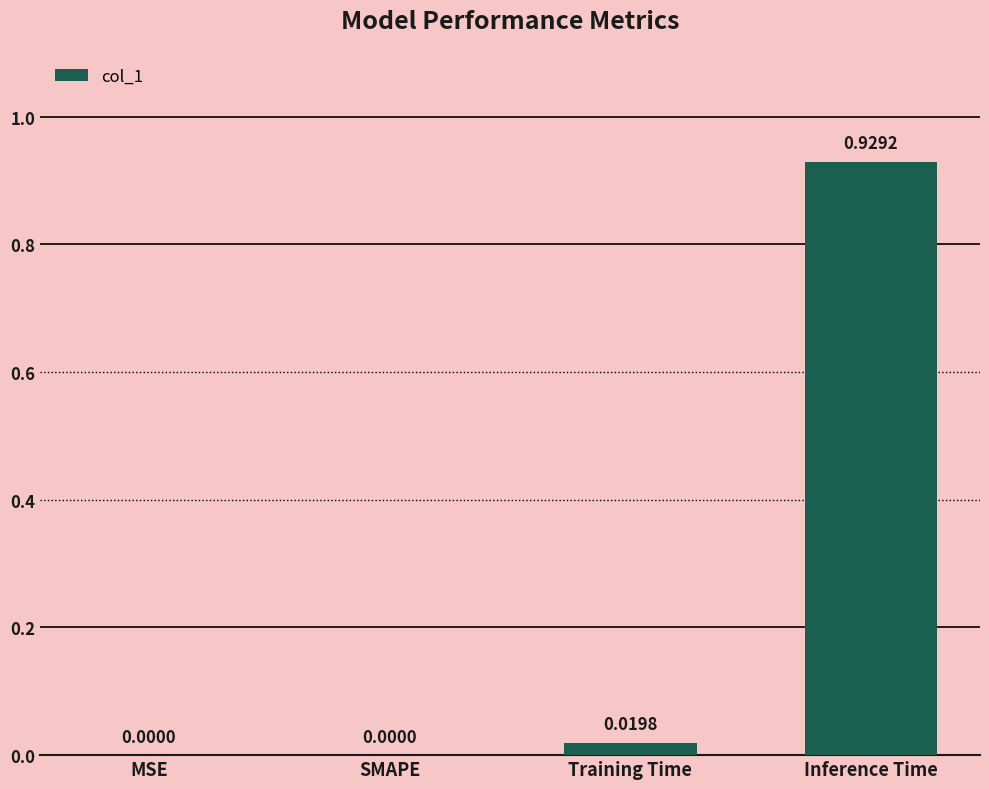

Which label corresponds to the largest value in the chart?

Inference Time